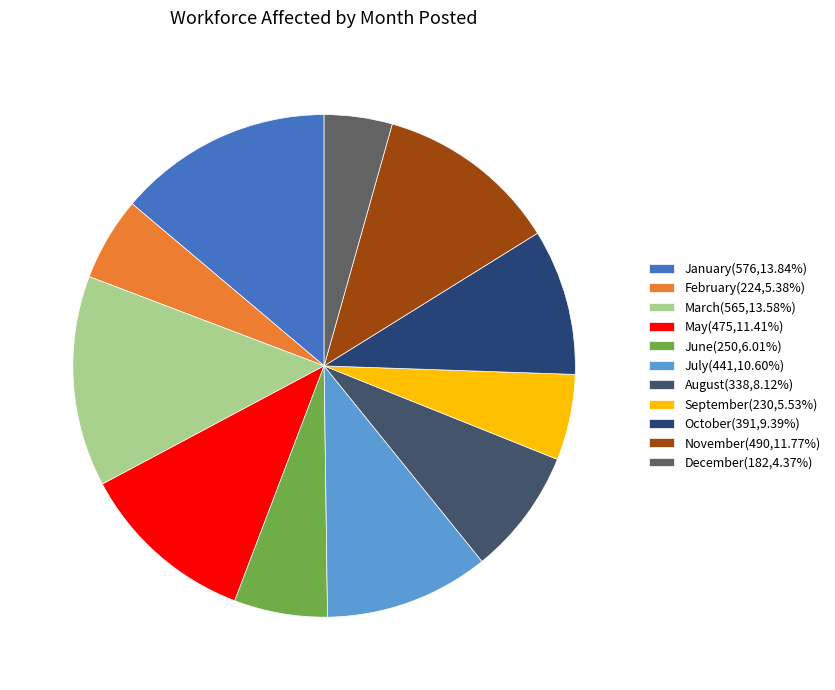

How many slices are in this pie chart?

11